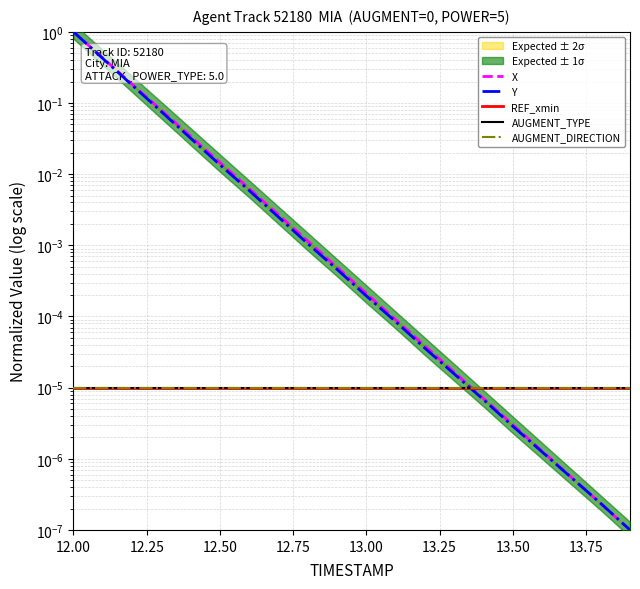

Rank the series by their maximum value, from highest to lowest.

X, Y, REF_xmin, AUGMENT_TYPE, AUGMENT_DIRECTION